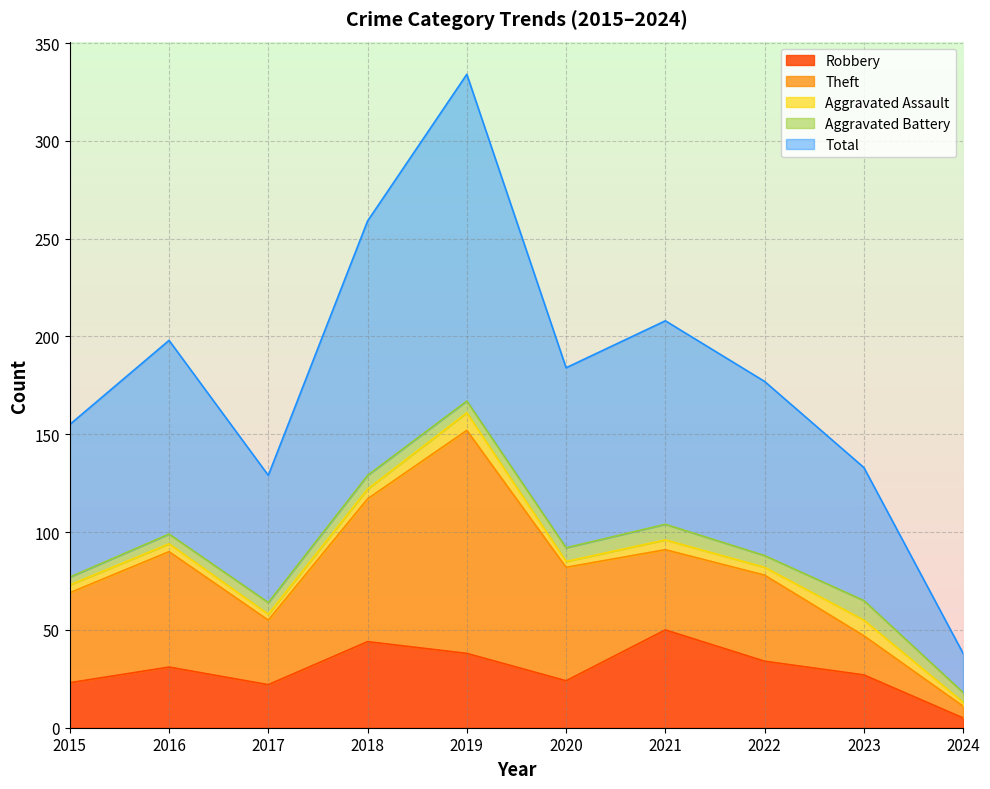

Rank the categories by Aggravated Assault value from lowest to highest.

2024, 2017, 2020, 2015, 2016, 2022, 2018, 2021, 2023, 2019